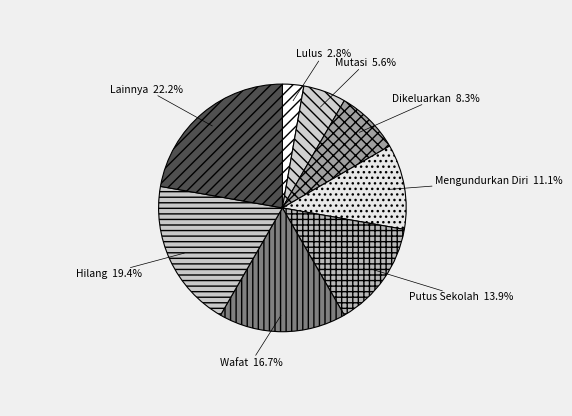

Between Putus Sekolah and Mutasi, which is larger?

Putus Sekolah